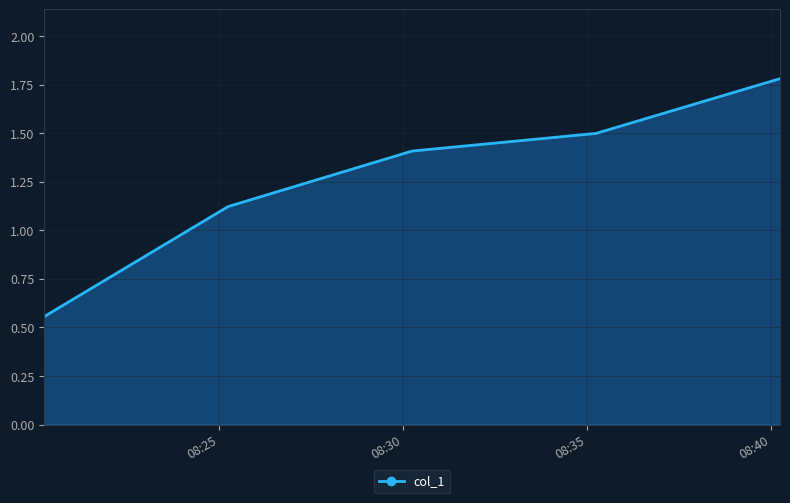

What is the maximum value shown in the chart?

1.8